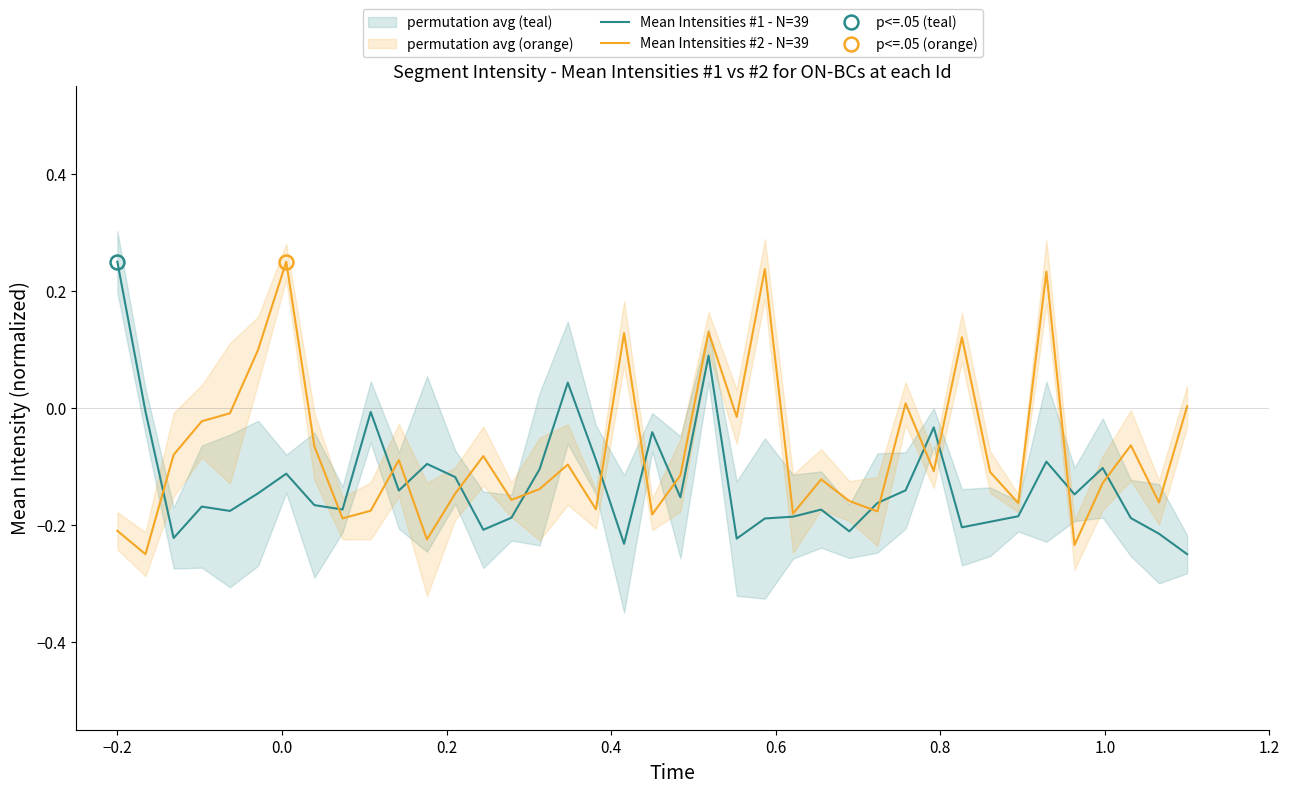

How many interior local peaks does the Mean Intensities #2 - N=39 series have?

12